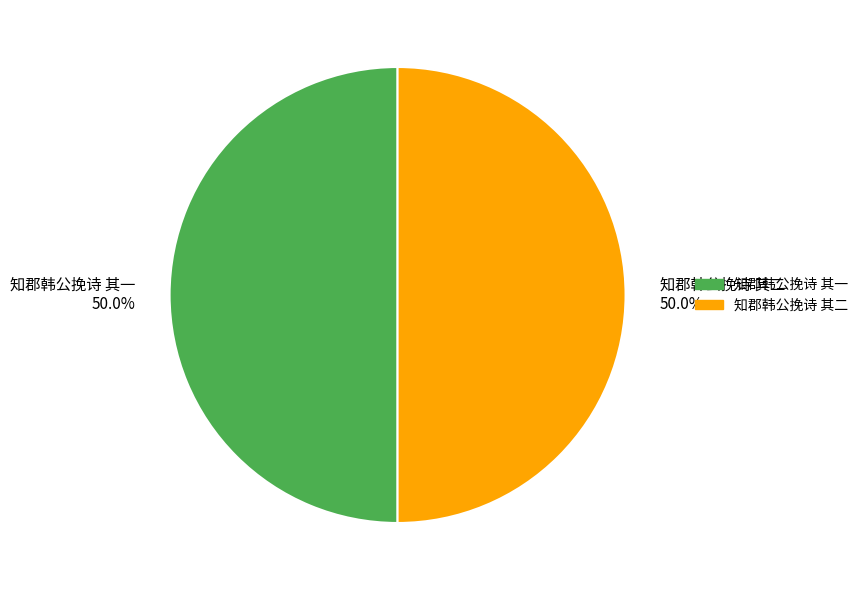

What is the ratio of the value at 知郡韩公挽诗 其一 50.0% to the value at 知郡韩公挽诗 其二 50.0%?

1.0